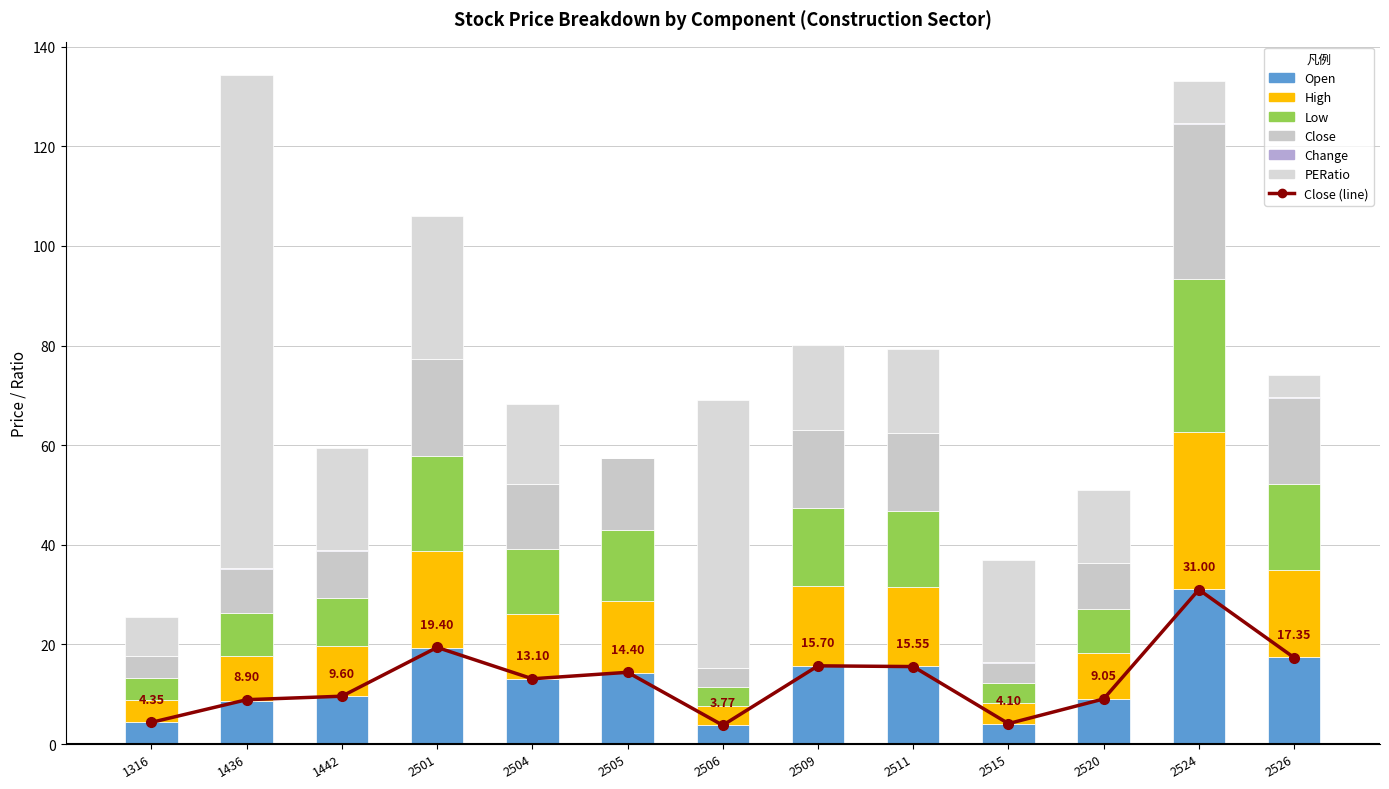

Reading right to left, list all the values displayed in this chart.

Open: 2526=17.4	2524=31.1	2520=9.1	2515=4.1	2511=15.7	2509=15.8	2506=3.8	2505=14.2	2504=13.0	2501=19.2	1442=9.7	1436=8.6	1316=4.5
High: 2526=17.5	2524=31.5	2520=9.1	2515=4.1	2511=15.8	2509=15.9	2506=3.9	2505=14.6	2504=13.2	2501=19.6	1442=9.9	1436=9.1	1316=4.5
Low: 2526=17.3	2524=30.9	2520=9.0	2515=4.1	2511=15.4	2509=15.7	2506=3.8	2505=14.2	2504=12.9	2501=19.1	1442=9.6	1436=8.6	1316=4.3
Close: 2526=17.4	2524=31.0	2520=9.1	2515=4.1	2511=15.6	2509=15.7	2506=3.8	2505=14.4	2504=13.1	2501=19.4	1442=9.6	1436=8.9	1316=4.3
Change: 2526=0.1	2524=0.3	2520=0.1	2515=0.0	2511=0.1	2509=0.1	2506=0.0	2505=0.1	2504=0.1	2501=0.1	1442=0.2	1436=0.3	1316=0.1
PERatio: 2526=4.4	2524=8.5	2520=14.6	2515=20.5	2511=16.7	2509=16.9	2506=53.9	2505=0.0	2504=16.0	2501=28.5	1442=20.4	1436=98.9	1316=7.8